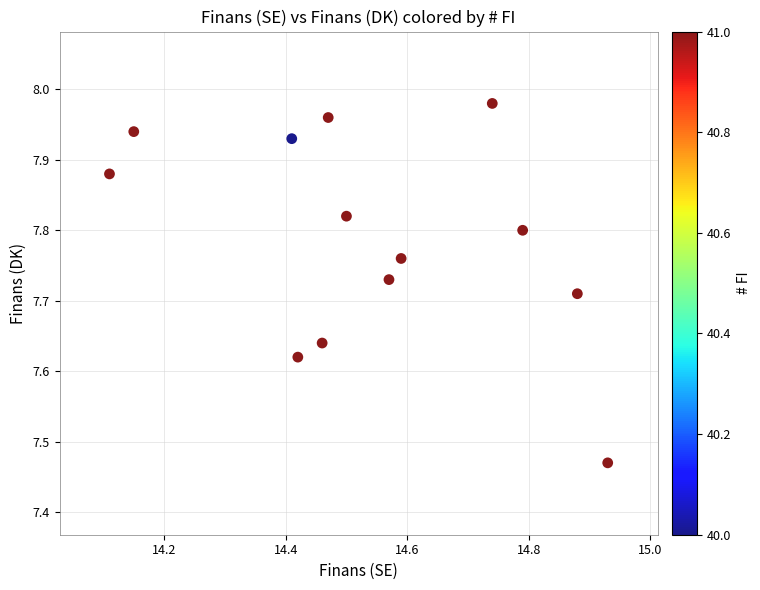

What is the range of Y values (max minus min)?

0.5